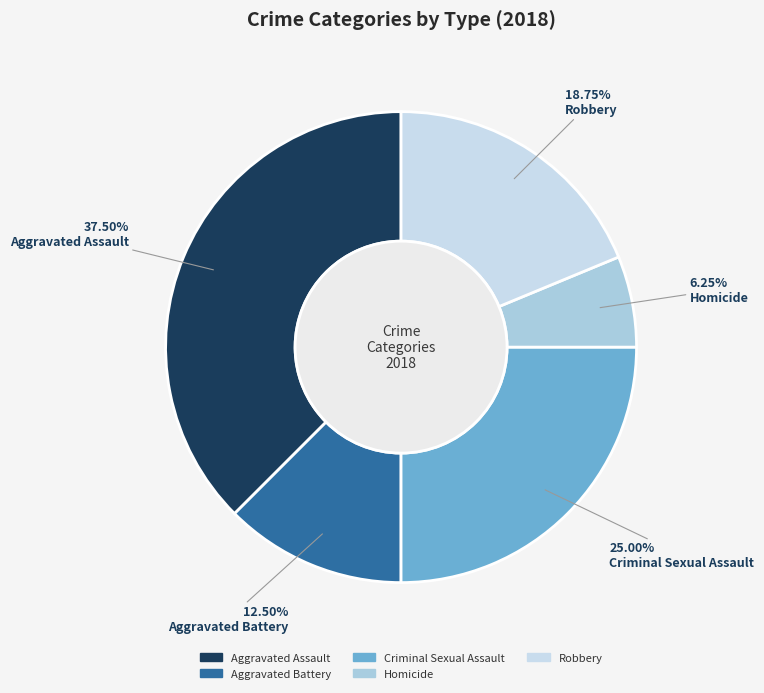

Is it true that Aggravated Battery is 1% of the pie?

False